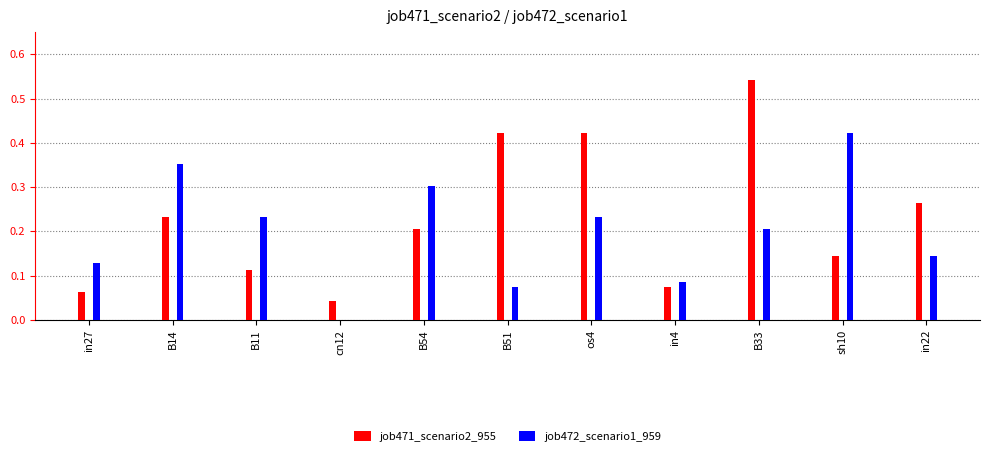

Is it true that job471_scenario2_955 equals 0.1 at B14?

False